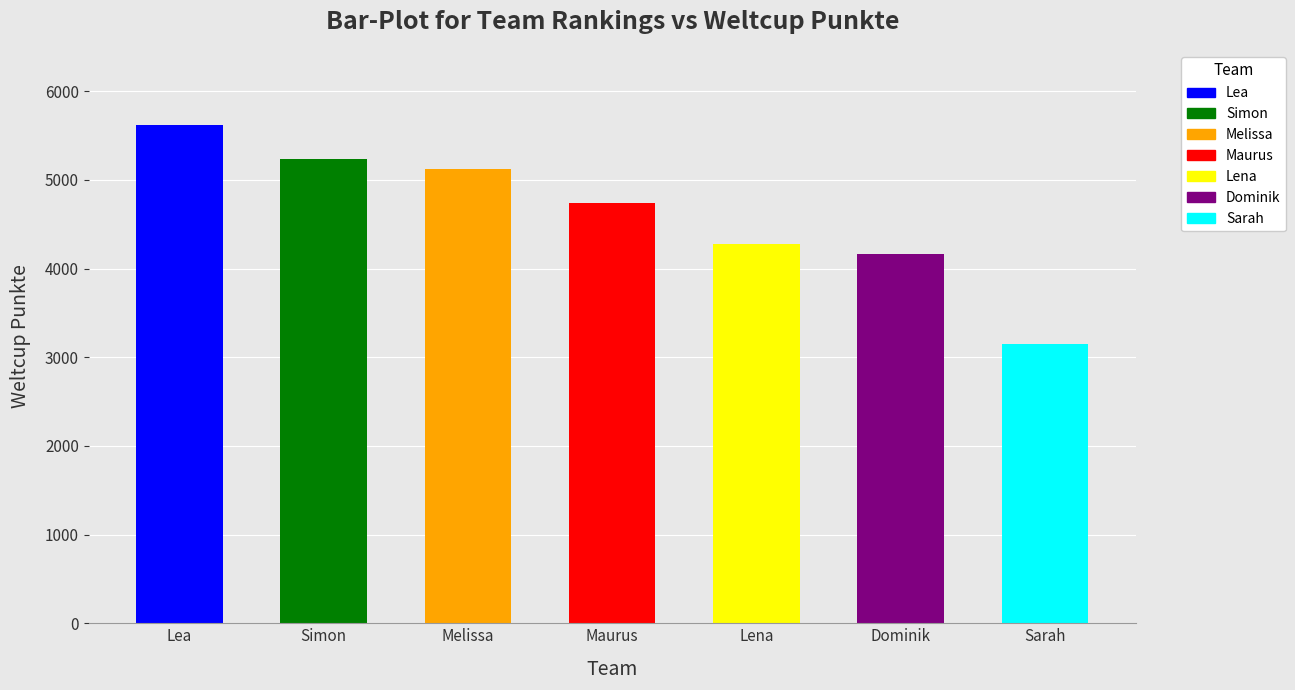

What is the value of the 5th bar from the left?

4282